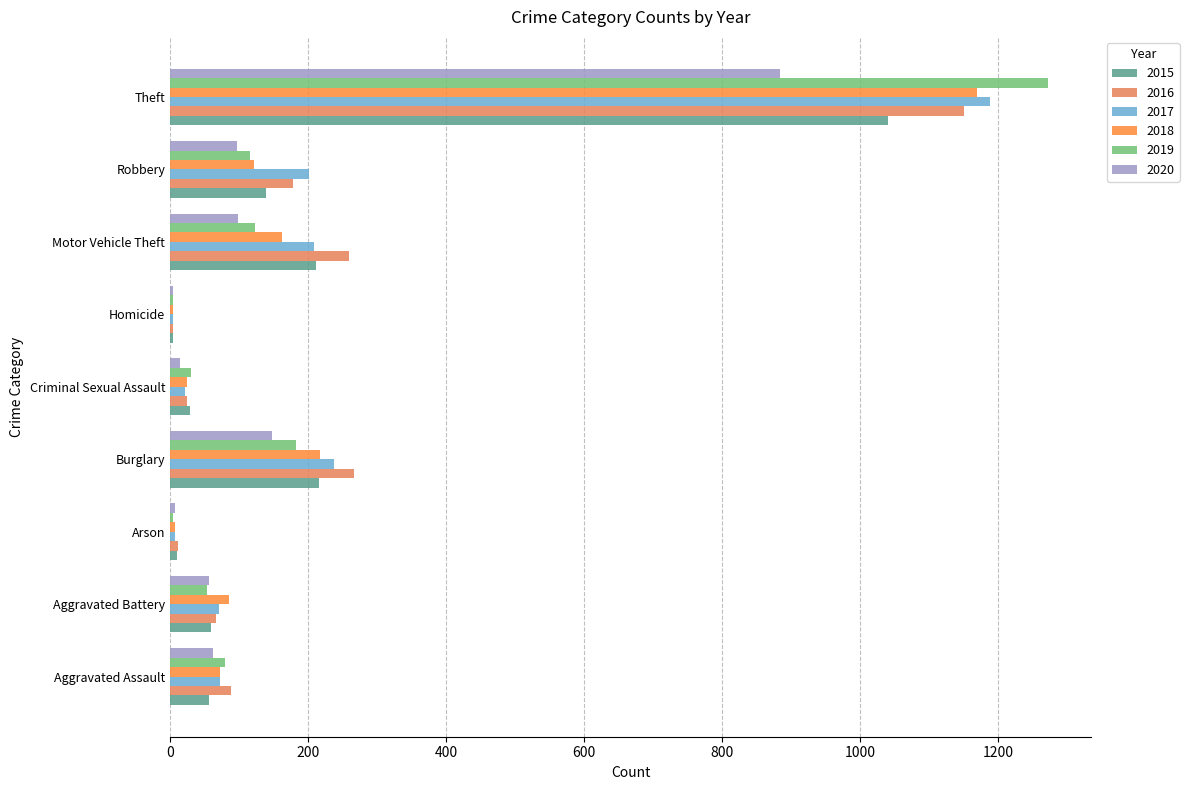

What are all the series names shown in the legend?

2015, 2016, 2017, 2018, 2019, 2020